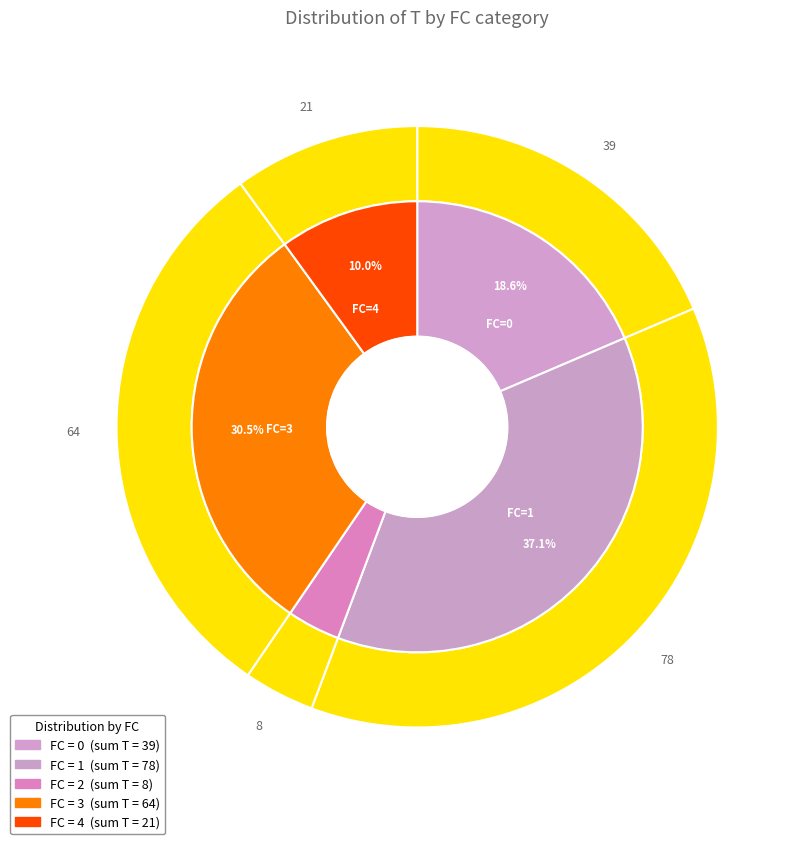

To the nearest percent, what is the average slice percentage?

20%